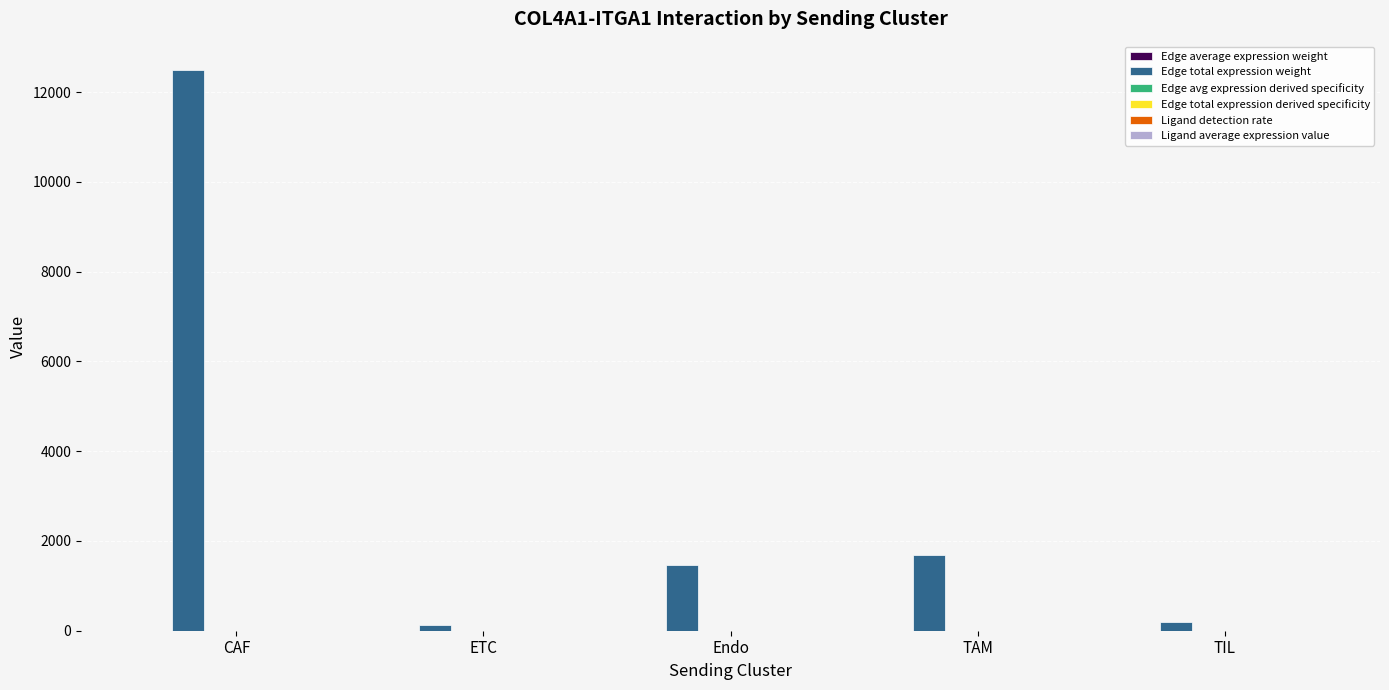

Which label corresponds to the largest value in the chart?

CAF